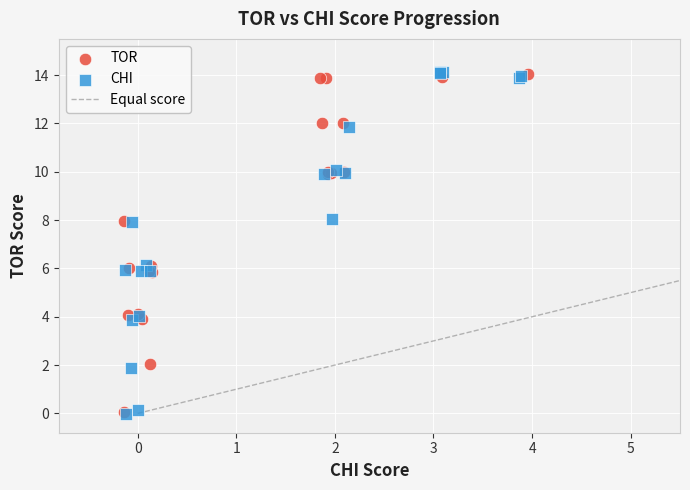

Which series has the widest spread of Y values?

CHI